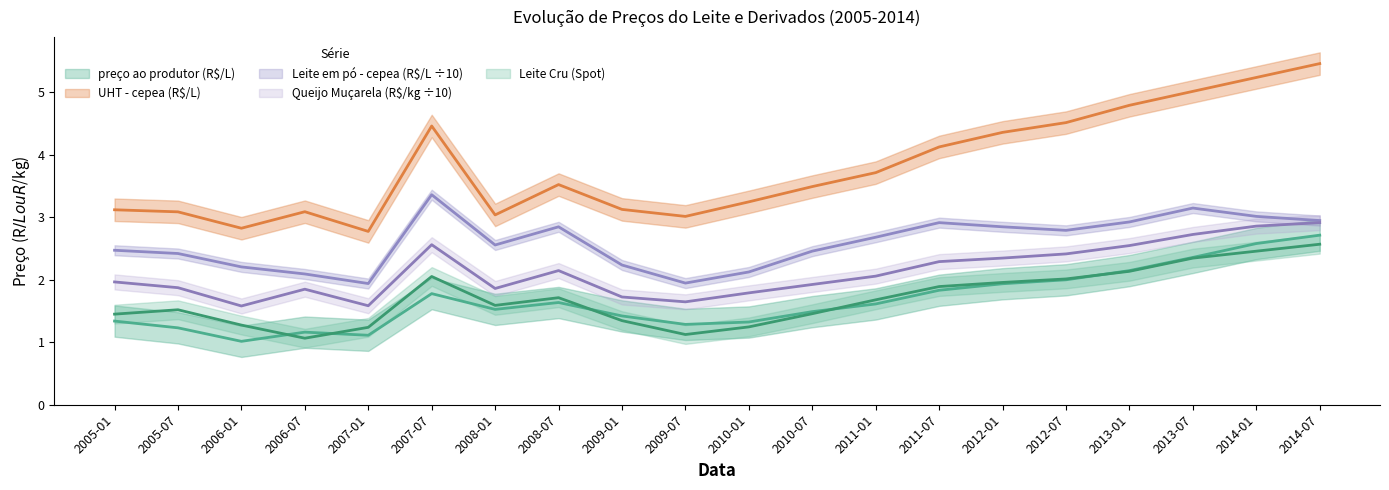

What are all the series names shown in the legend?

preço ao produtor (R$/L), UHT - cepea (R$/L), Leite em pó - cepea (R$/L), Queijo Muçarela (R$/kg), Leite Cru (Spot)